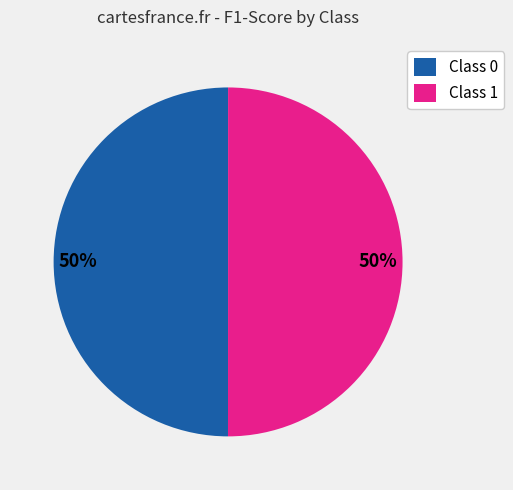

To the nearest percent, what percentage of the pie is Class 0?

50%